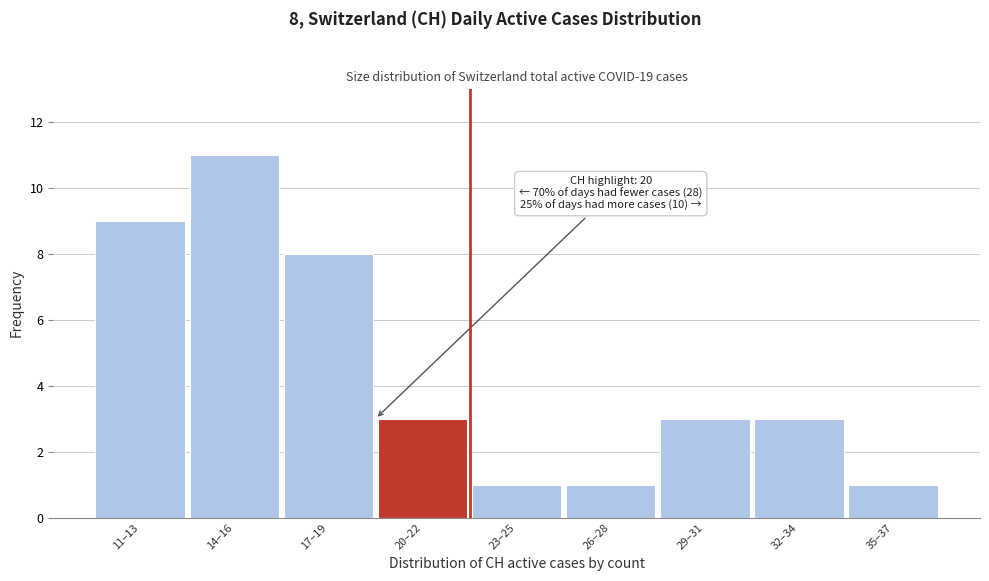

Reading left to right, list all the values displayed in this chart.

9	11	8	3	1	1	3	3	1